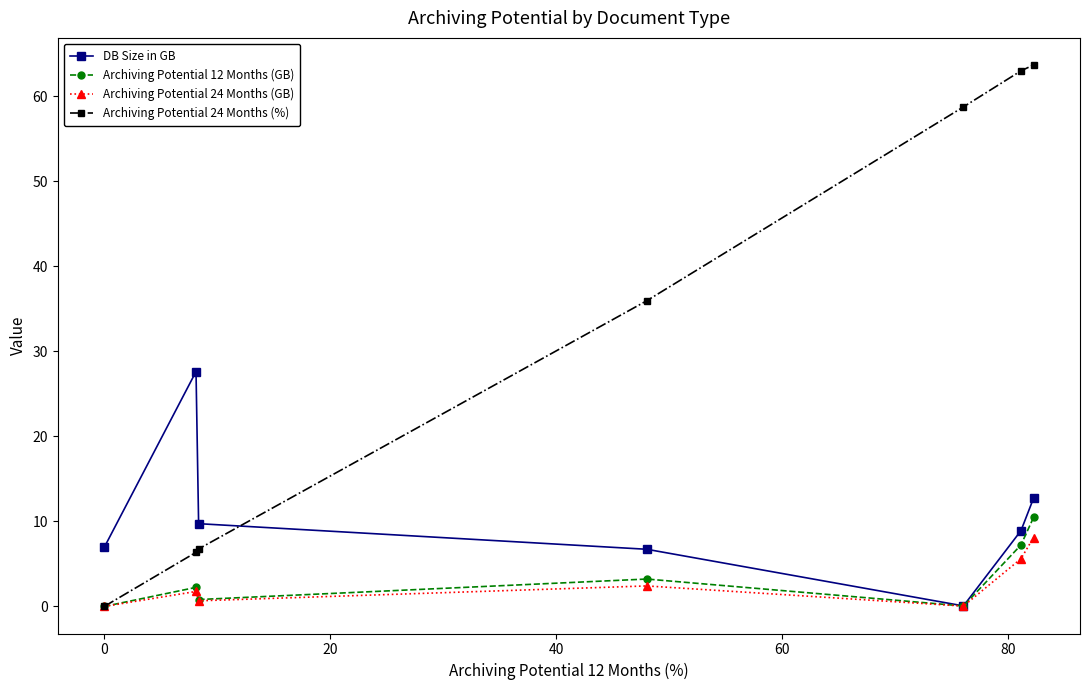

How many series are shown in this chart?

4